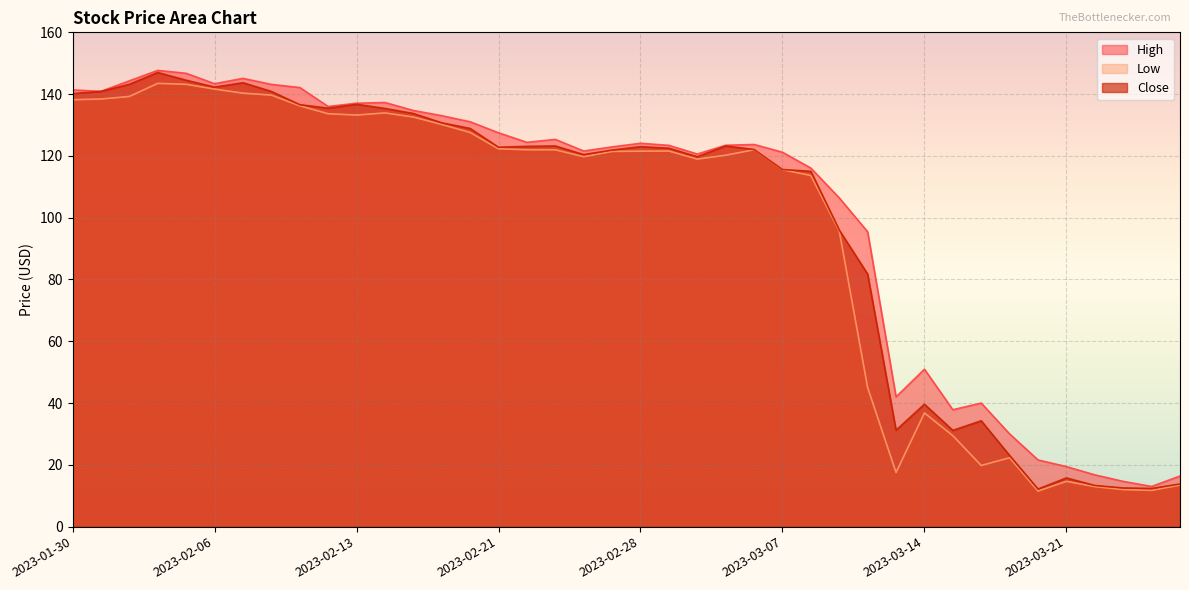

True or false: Close and High intersect in this chart.

False